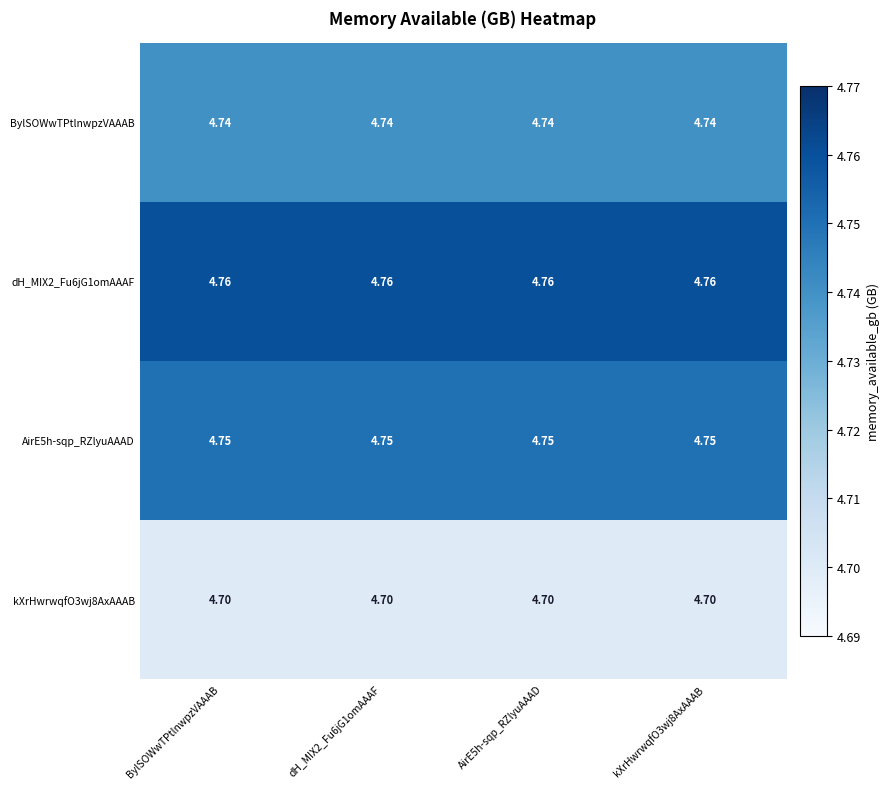

What is the smallest value displayed?

4.7